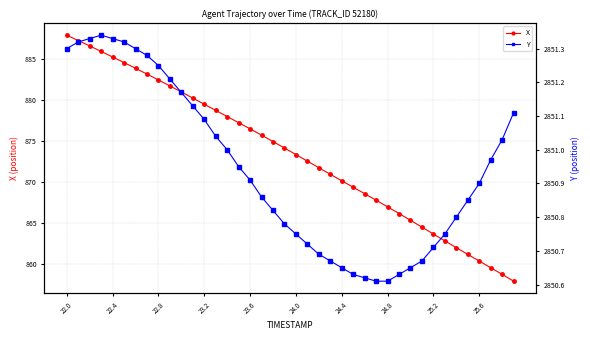

What is the minimum value for X?

857.9